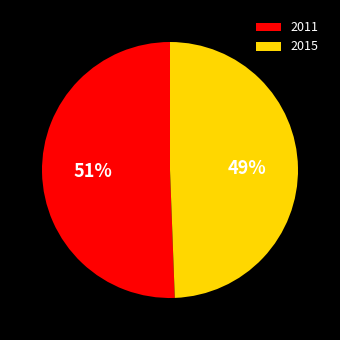

The 2011 slice represents 51% of the pie. True or false?

True